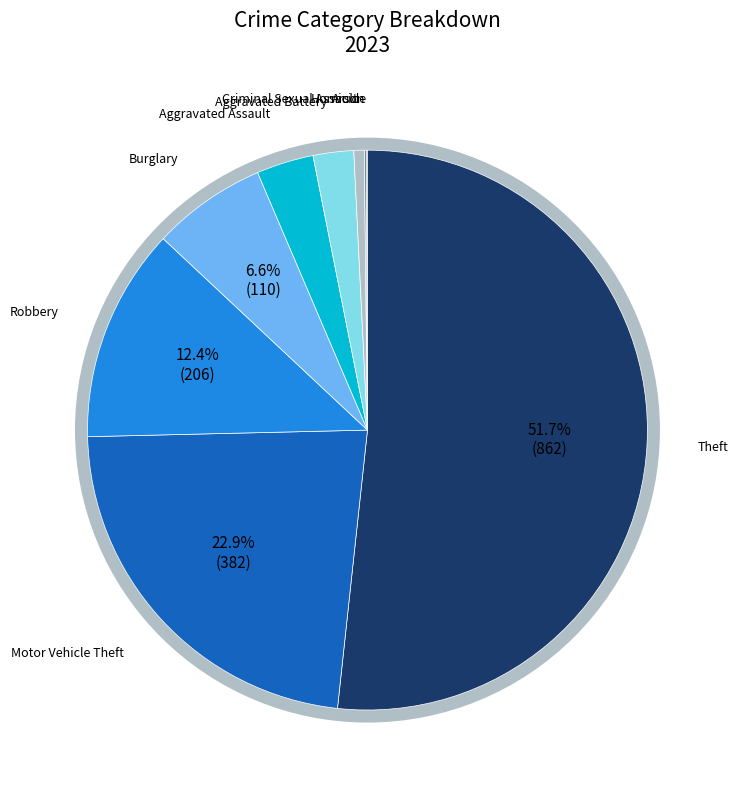

To the nearest percent, what is the combined percentage of Motor Vehicle Theft and Theft?

75%